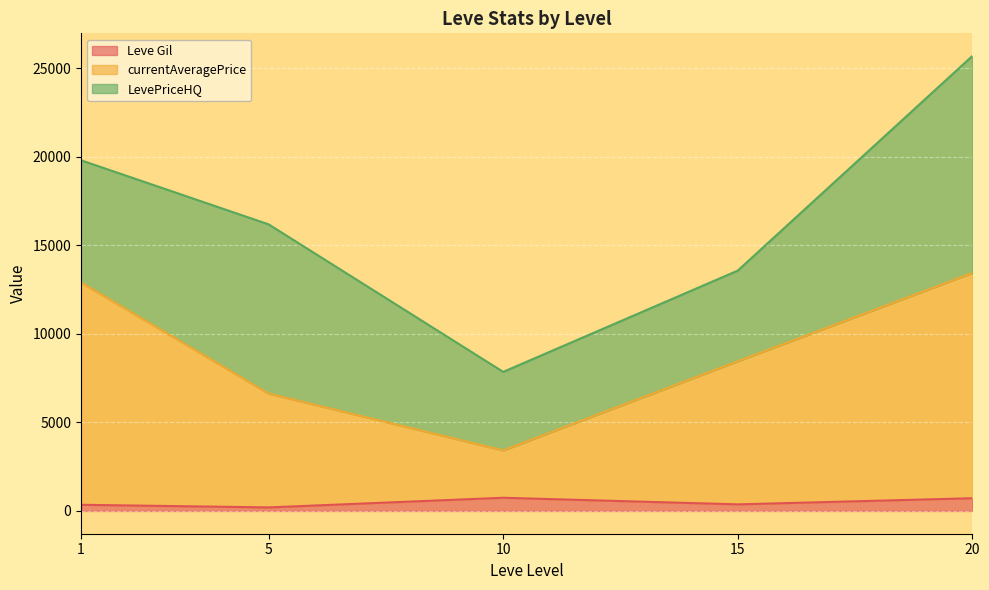

True or false: LevePriceHQ and currentAveragePrice cross at least once.

True